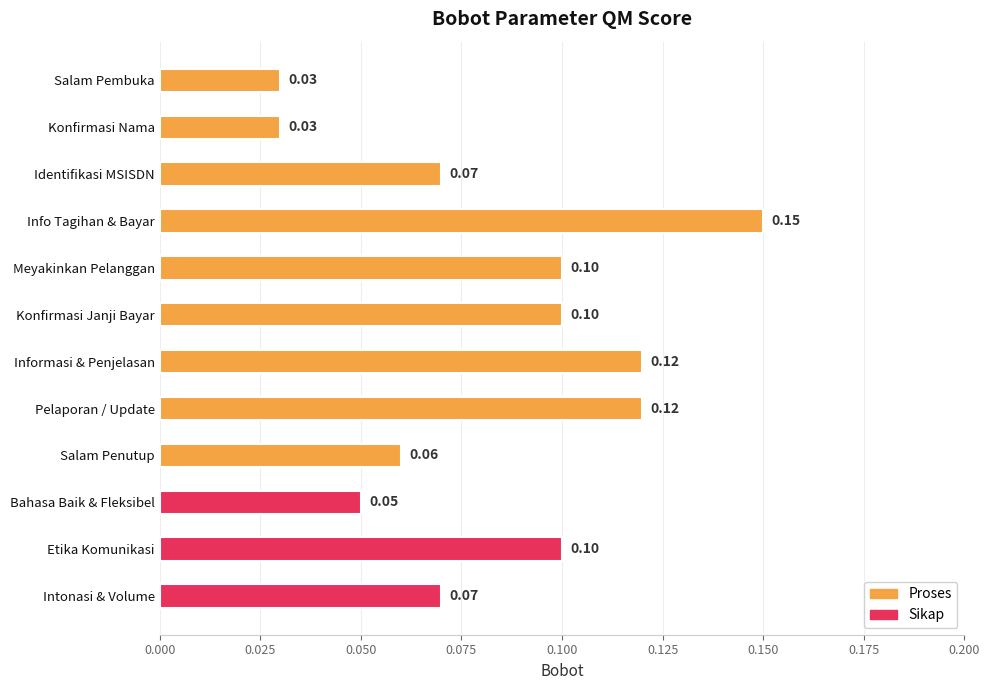

What is the change in value from Konfirmasi Nama to Konfirmasi Janji Bayar?

+0.1